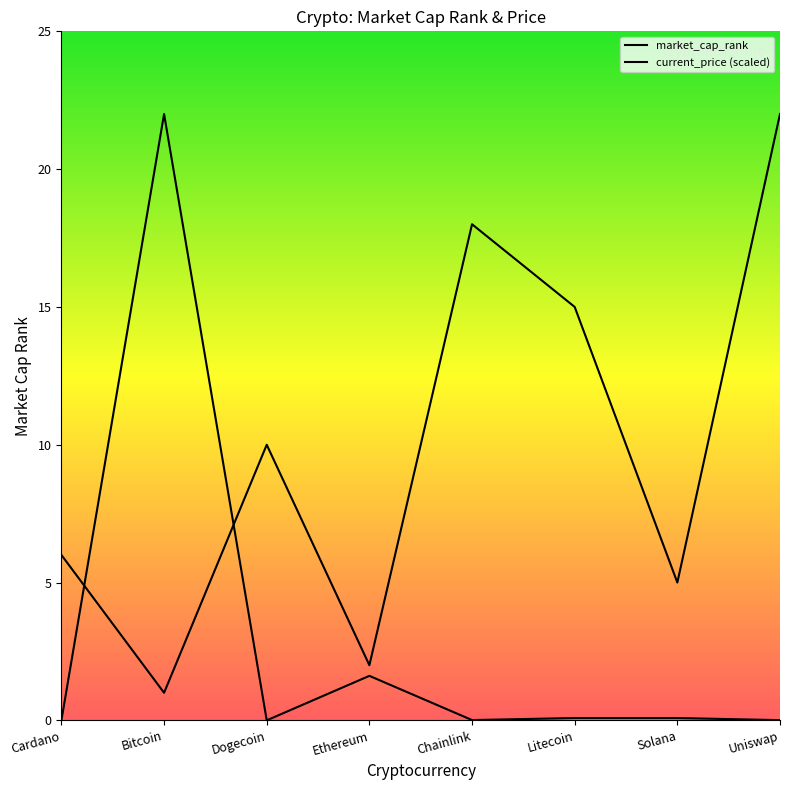

The current_price (scaled) series shows 0.0 at Cardano. True or false?

True